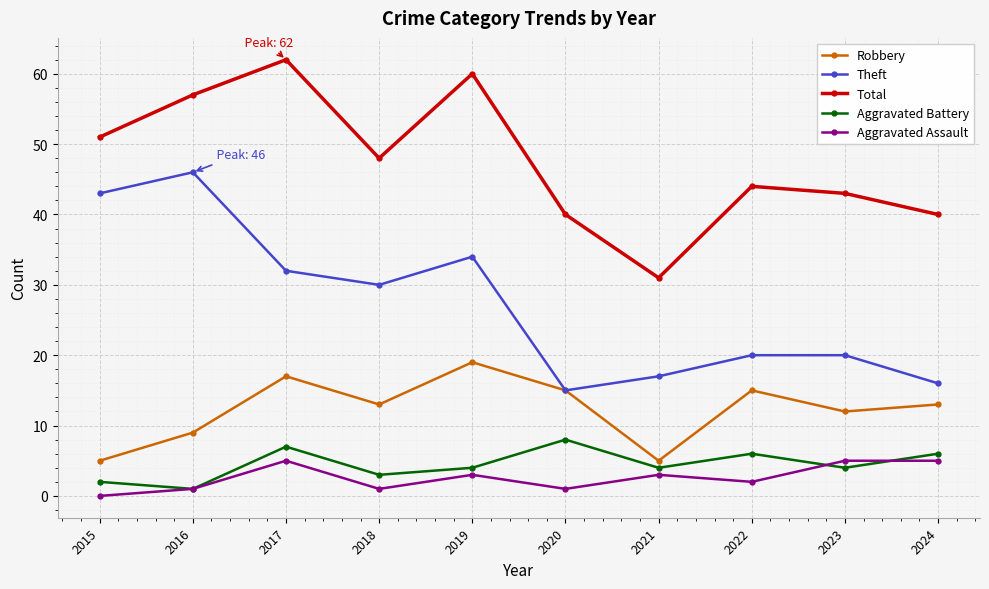

Is this an area chart (filled region under the line)?

No